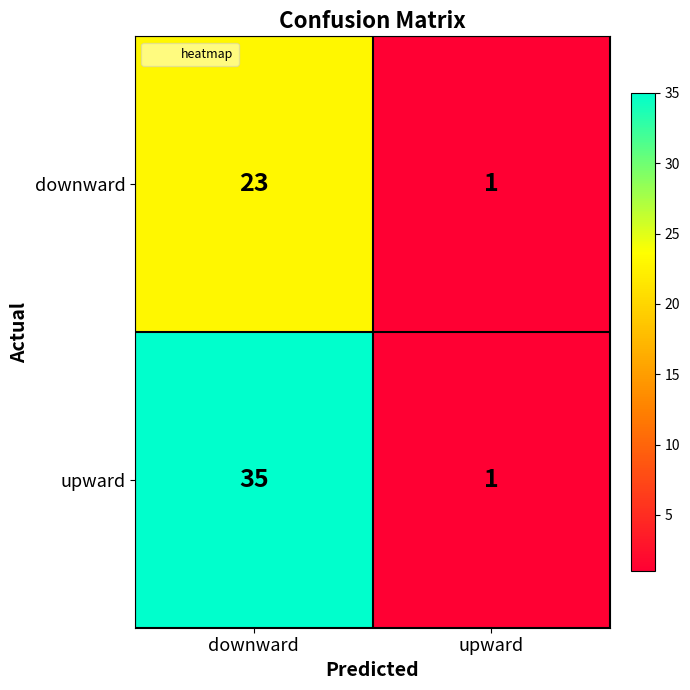

What is the total value across all series at upward?

2